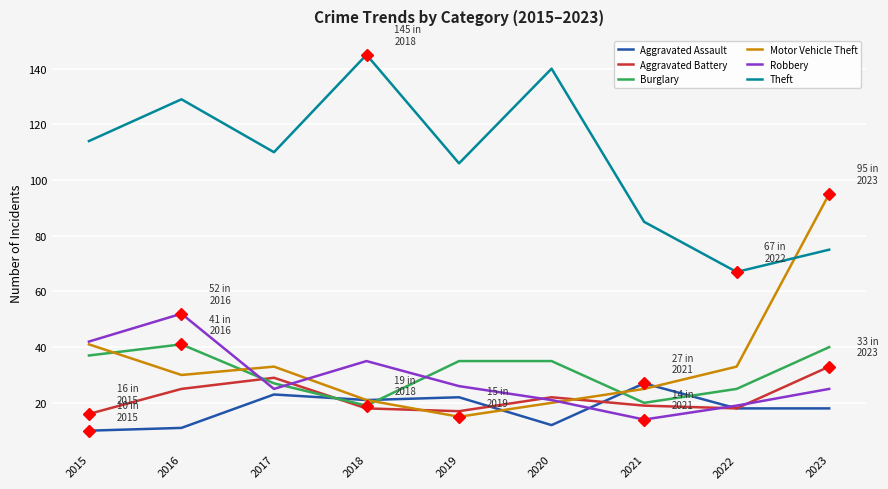

Between 2016 and 2021, which series saw the biggest shift?

Theft